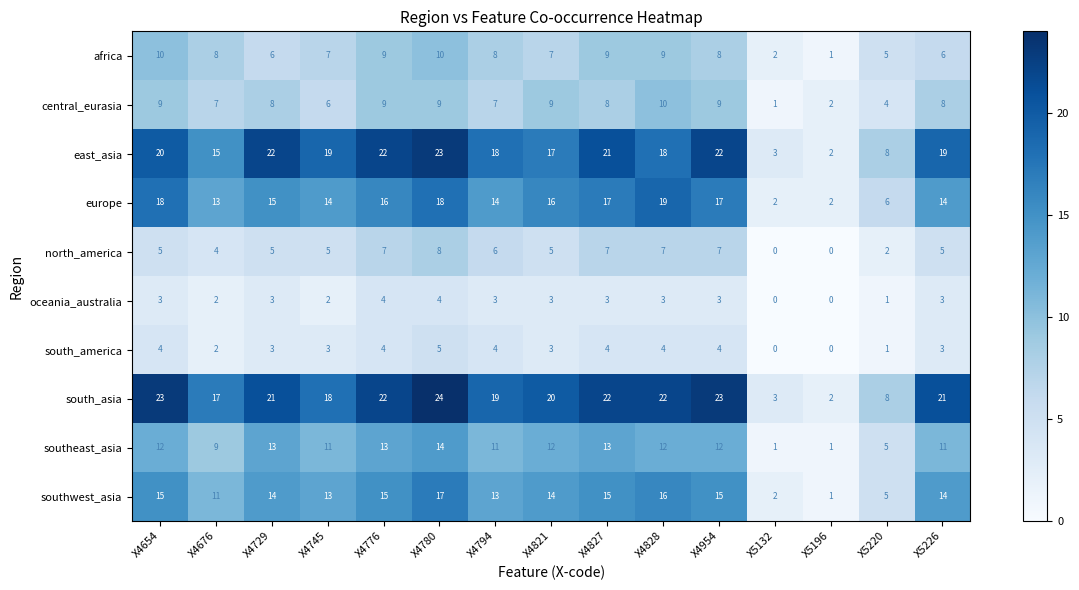

What is the maximum value shown in the chart?

24